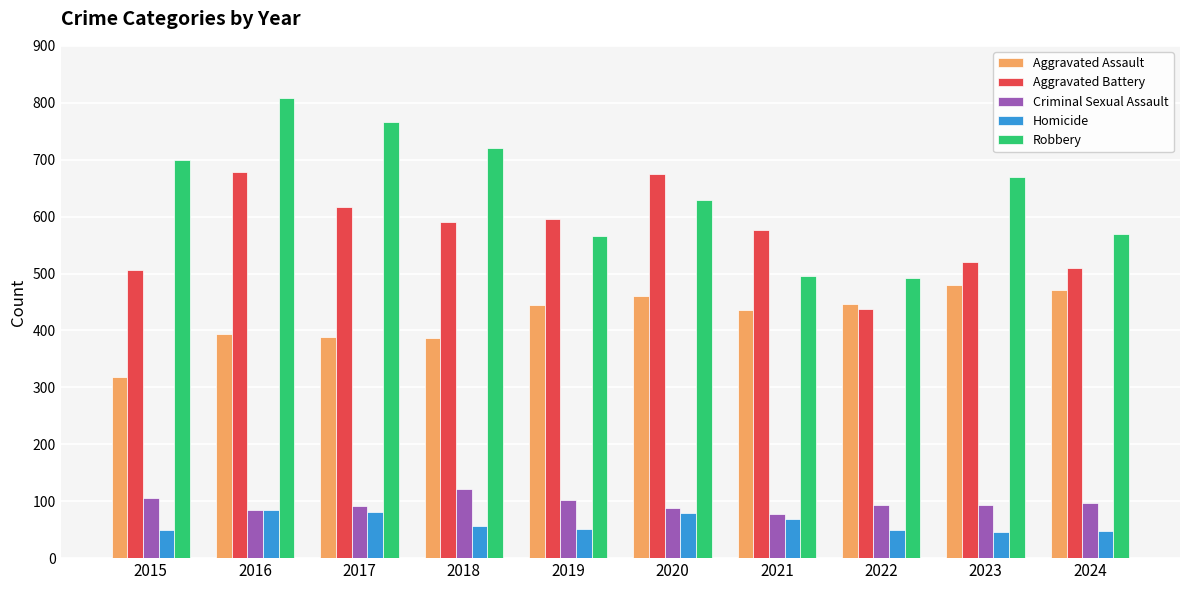

What is the difference between the highest and lowest values at 2024?

522